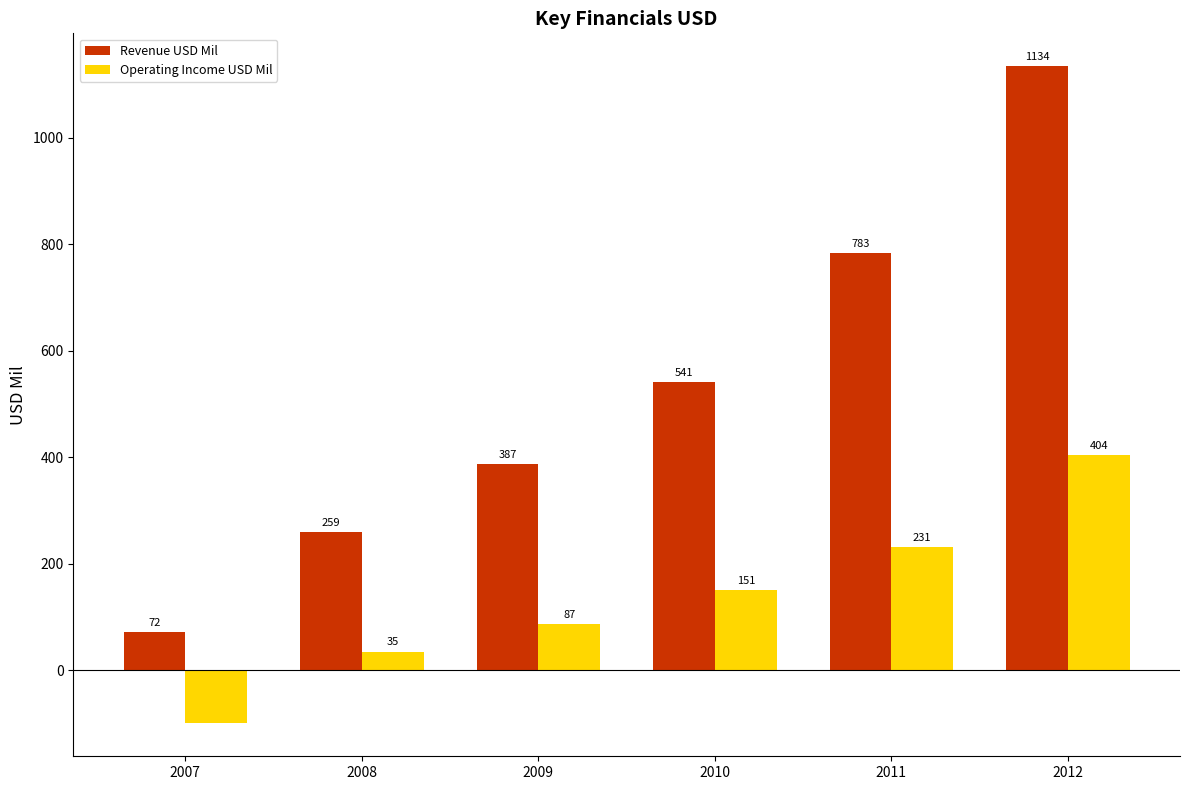

Which series has the widest spread of values?

Revenue USD Mil